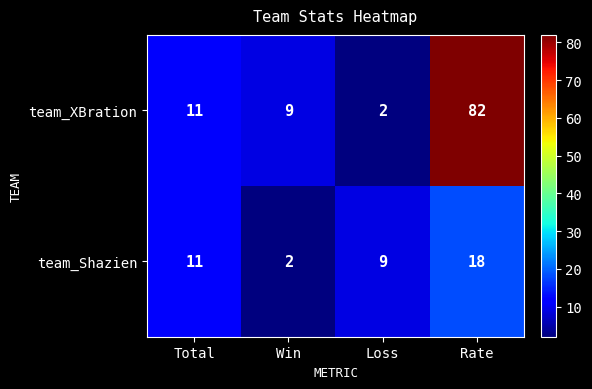

Rank the series at Loss from lowest to highest value.

team_XBration, team_Shazien